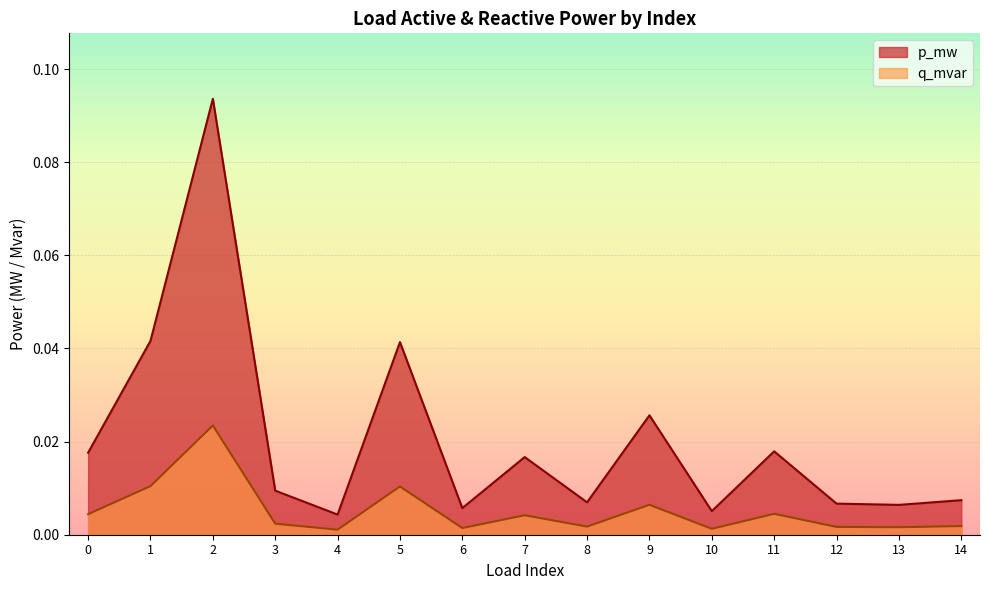

Which series changed the most between 3 and 13?

p_mw